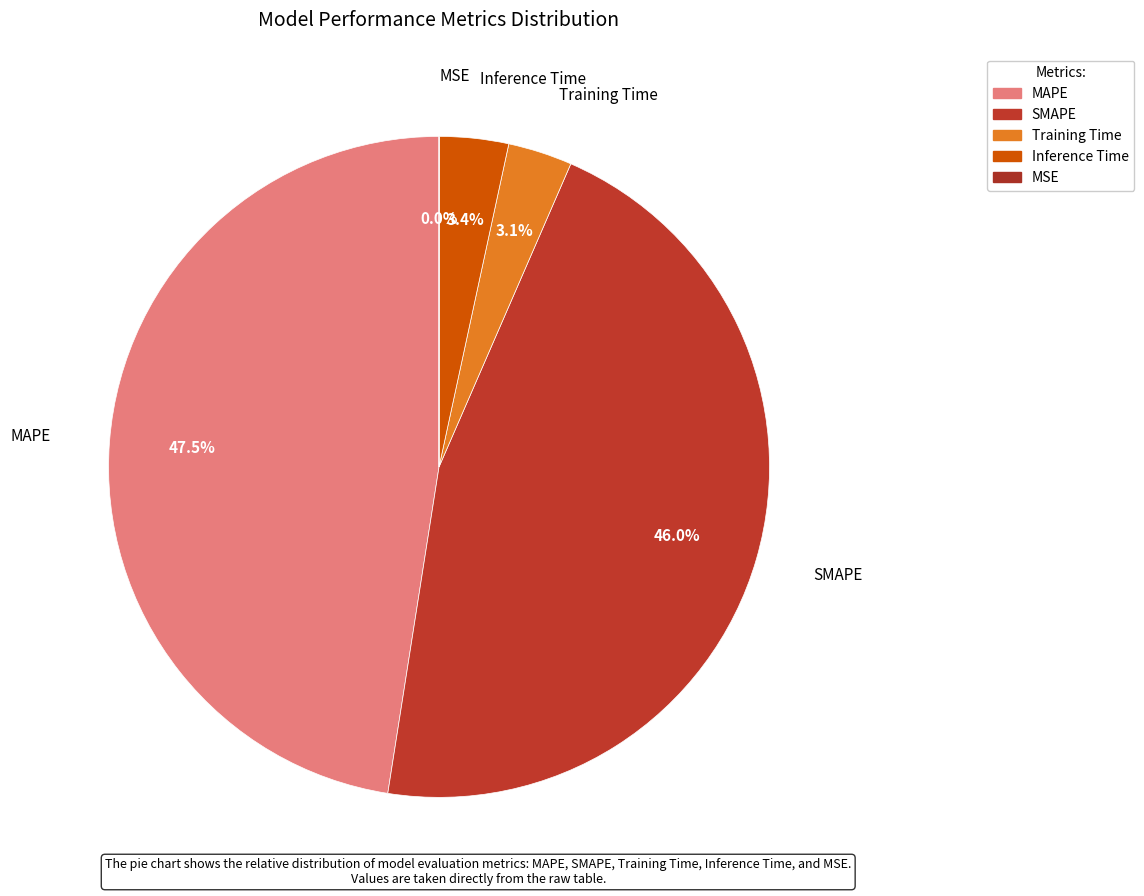

Between MAPE and Inference Time, which is larger?

MAPE